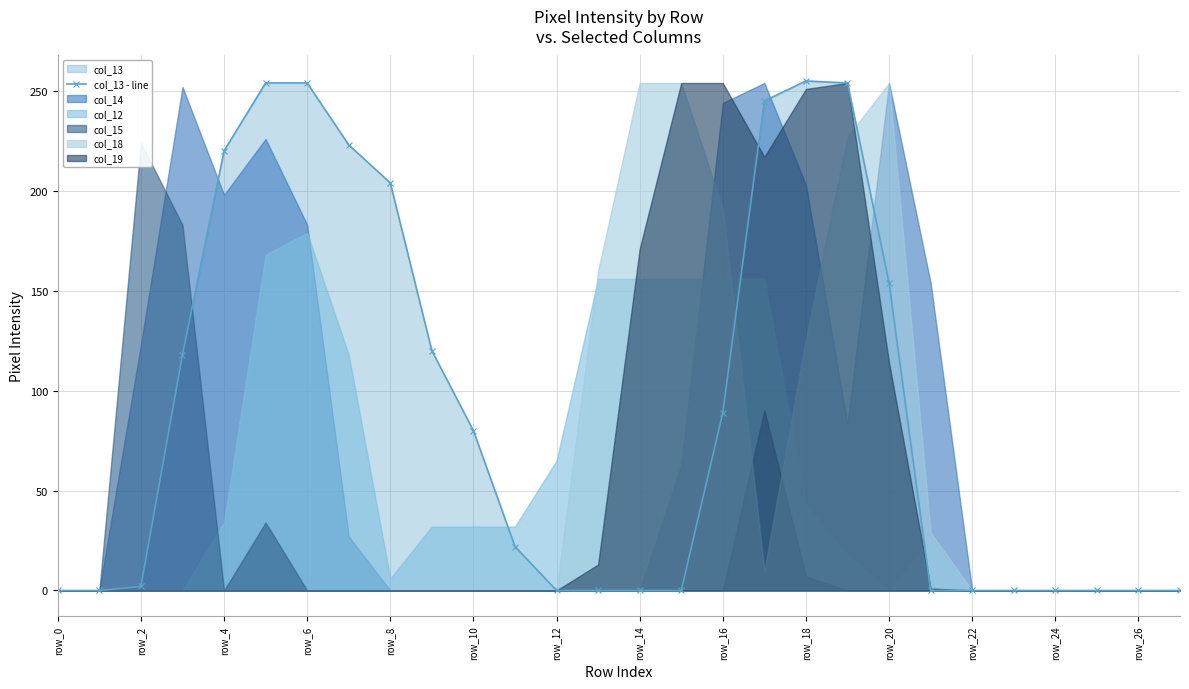

What is the label of the 5th point from the right?

23